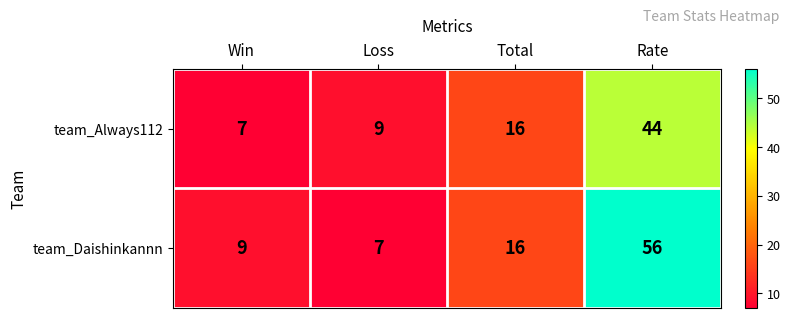

What is the difference between the maximum and minimum values in the team_Daishinkannn series?

49